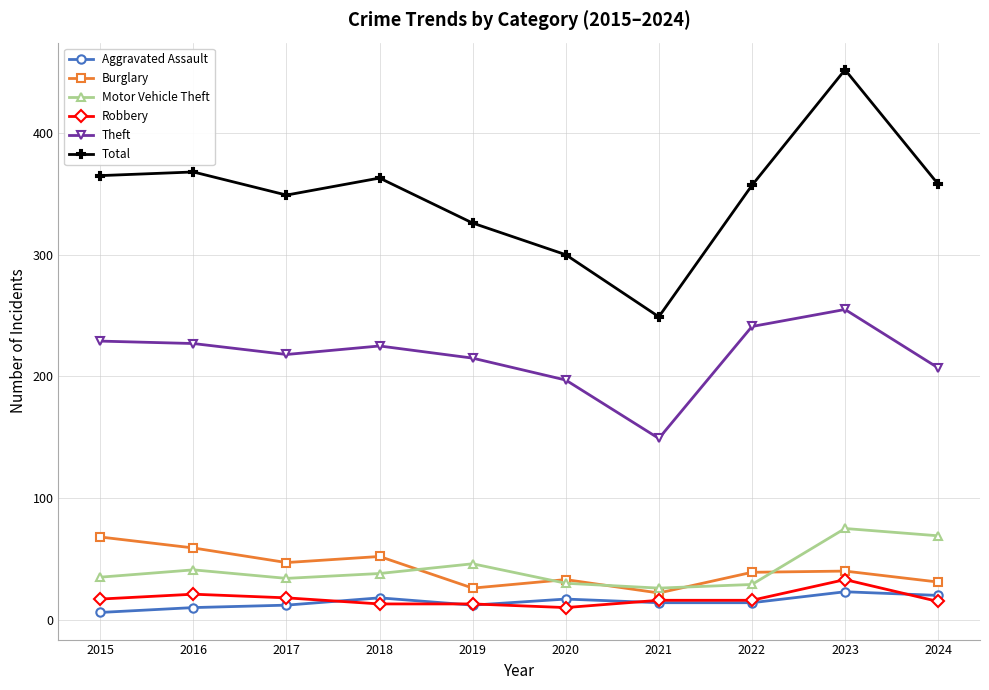

Rank the series by their maximum value, from highest to lowest.

Total, Theft, Motor Vehicle Theft, Burglary, Robbery, Aggravated Assault